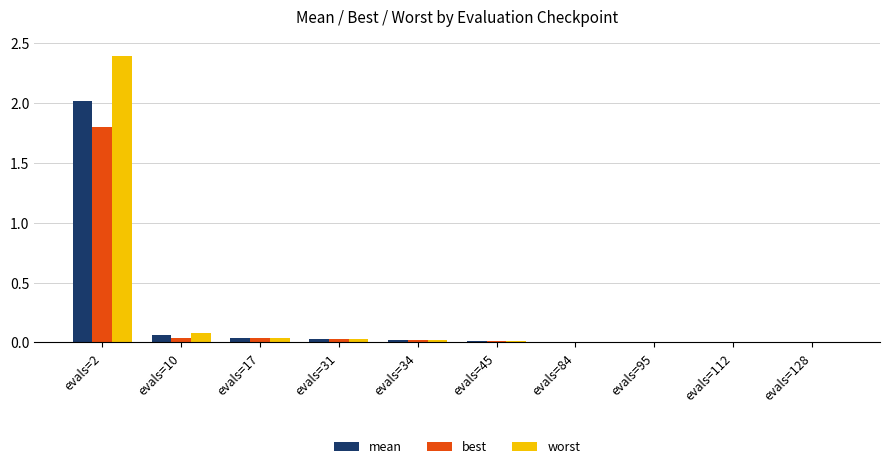

How many groups of bars are there?

10